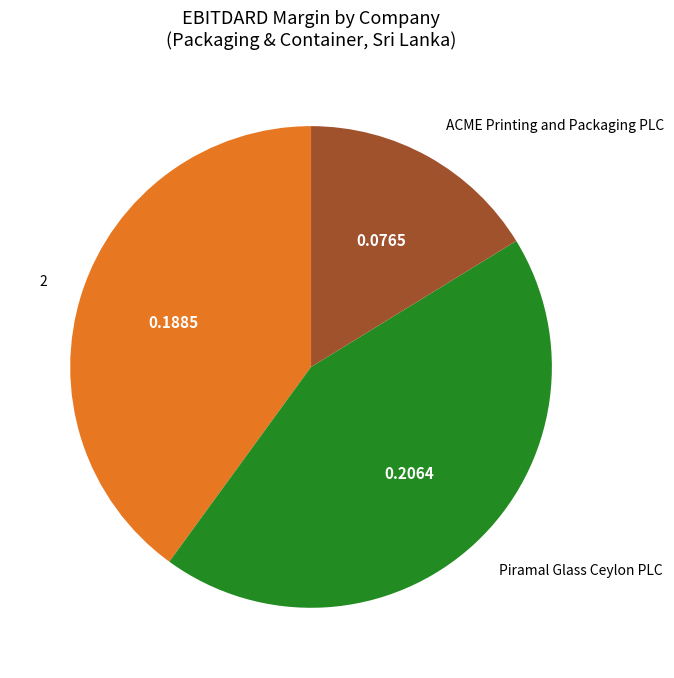

Is it true that 2 is 40% of the pie?

True